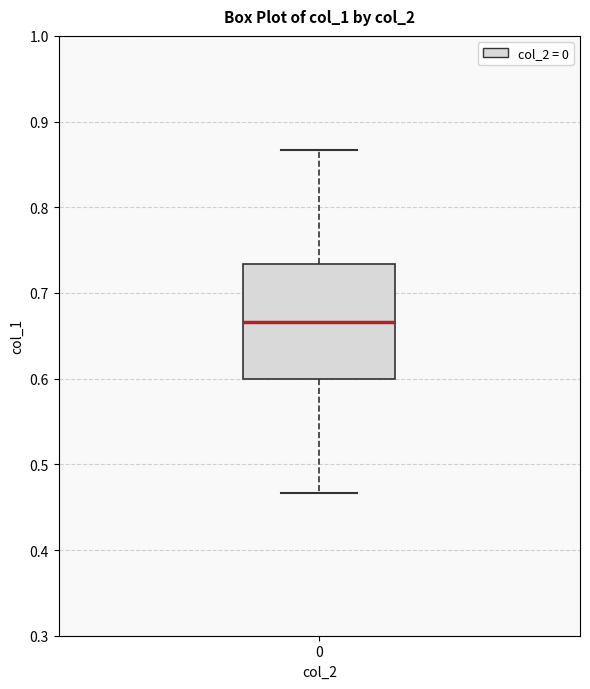

Read this box plot against the y-axis: the position of the median line, the range covered by the box, and the ends of both whiskers. The values are not printed on the chart, so give them approximately, as read against the axis.

median 0.67, box 0.60 to 0.73, whiskers 0.47 to 0.87